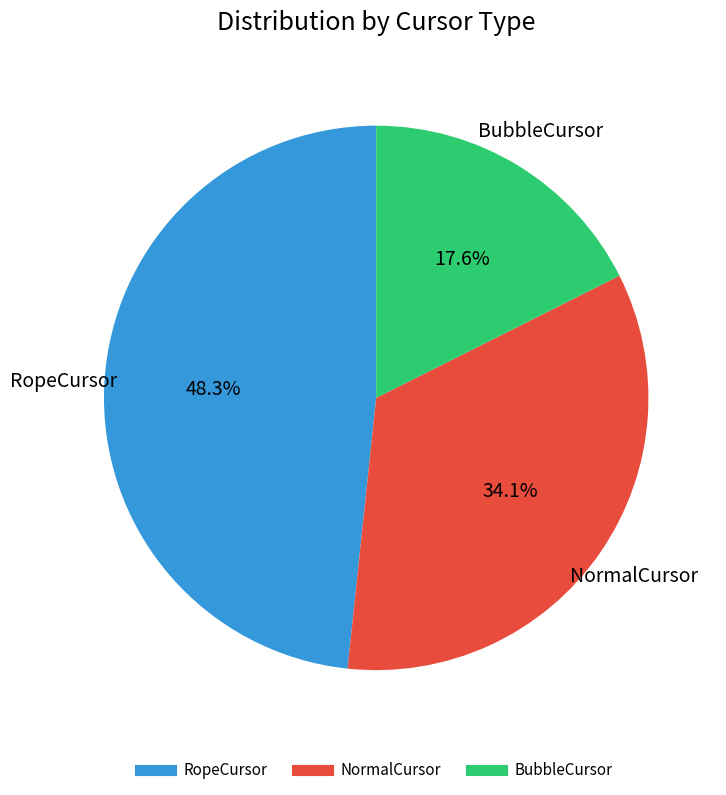

To the nearest percent, what is the difference between the largest and smallest slice percentages?

31%